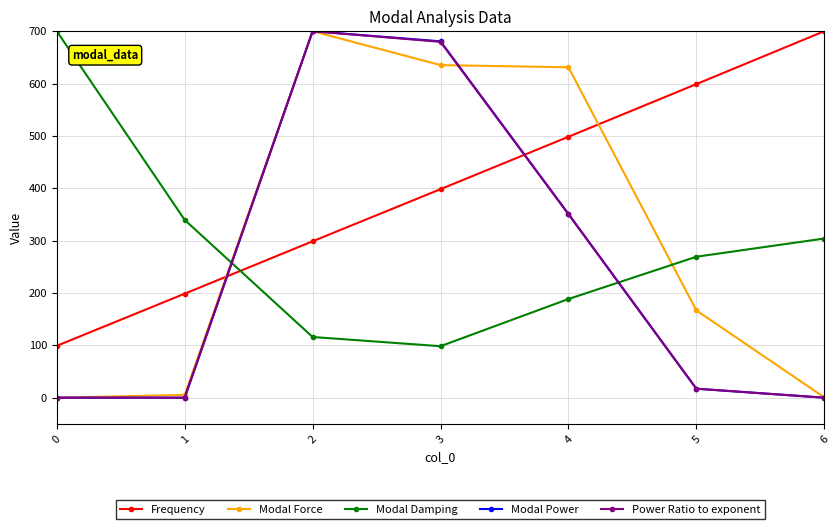

After their last crossing, which series has the higher values: Modal Force or Frequency?

Frequency